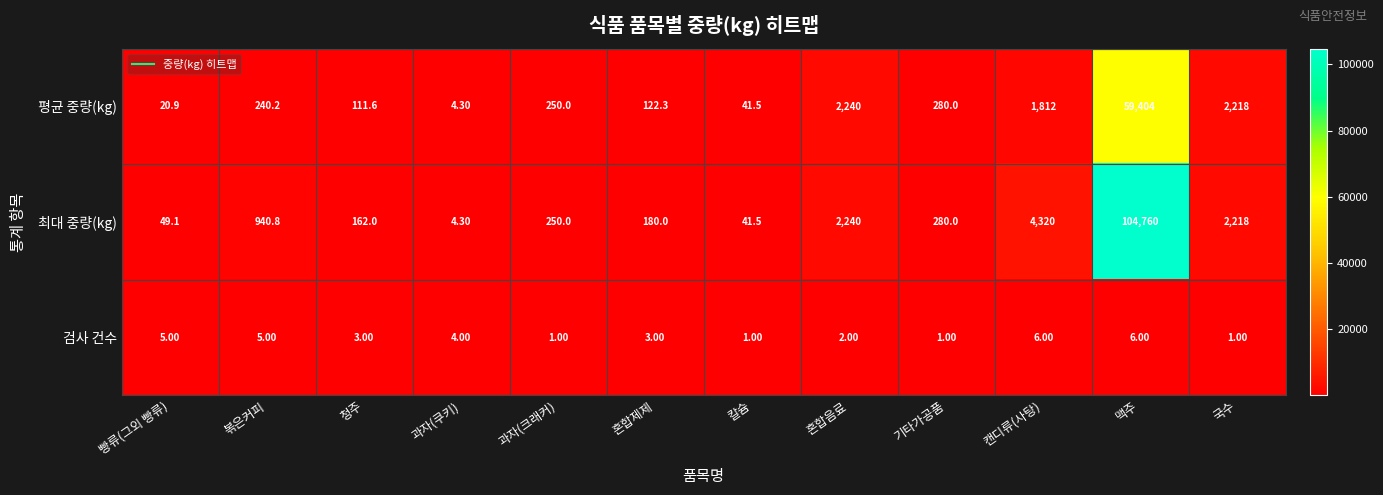

Rank the series by their maximum value, from highest to lowest.

최대 중량(kg), 평균 중량(kg), 검사 건수